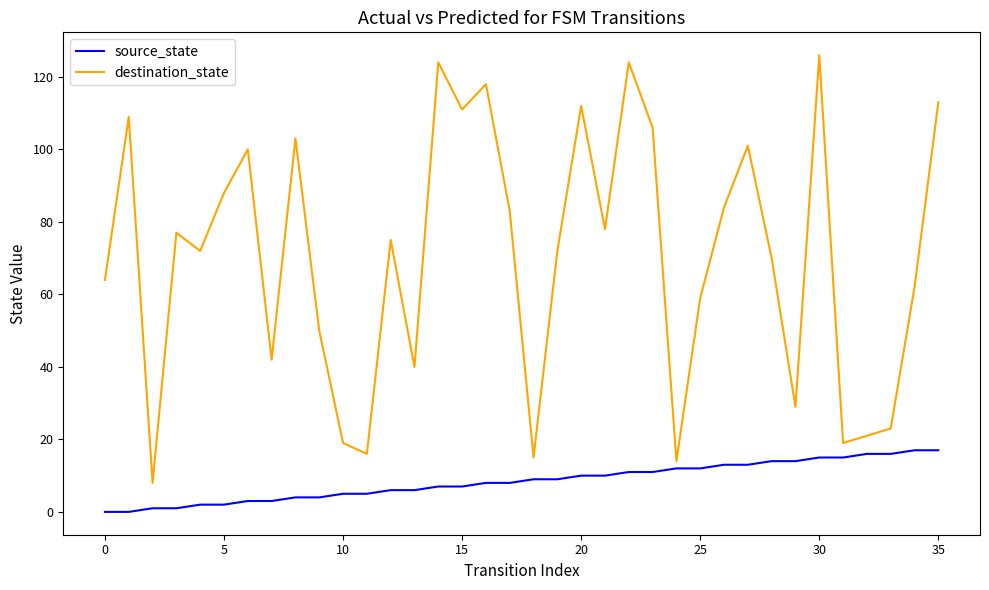

What is the difference between the maximum and minimum values in the destination_state series?

118